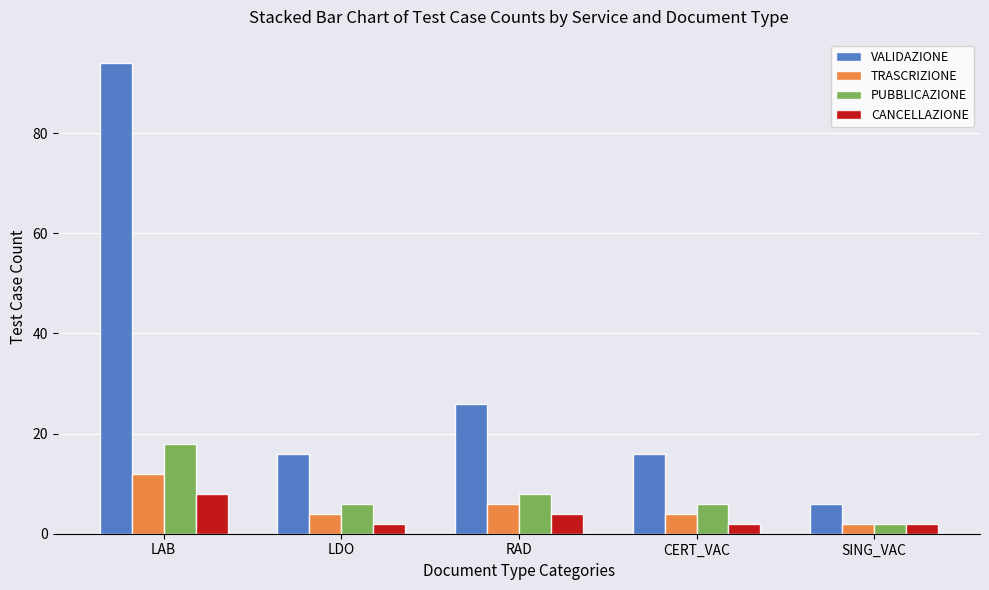

What is the spread (max minus min) of values at LAB?

86